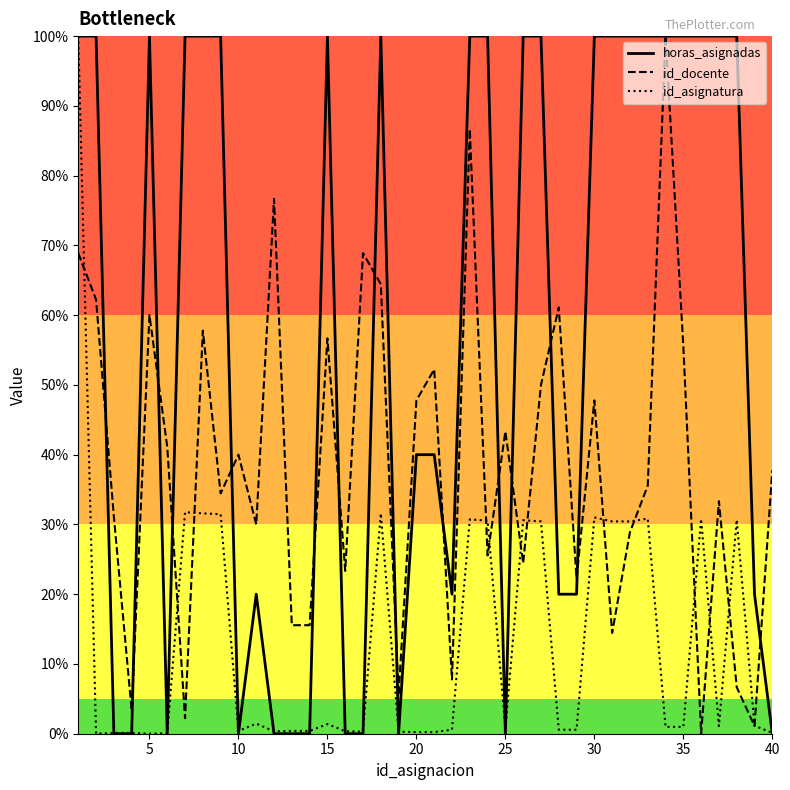

What is the value of the horas_asignadas point at the 38th from the left?

1.0